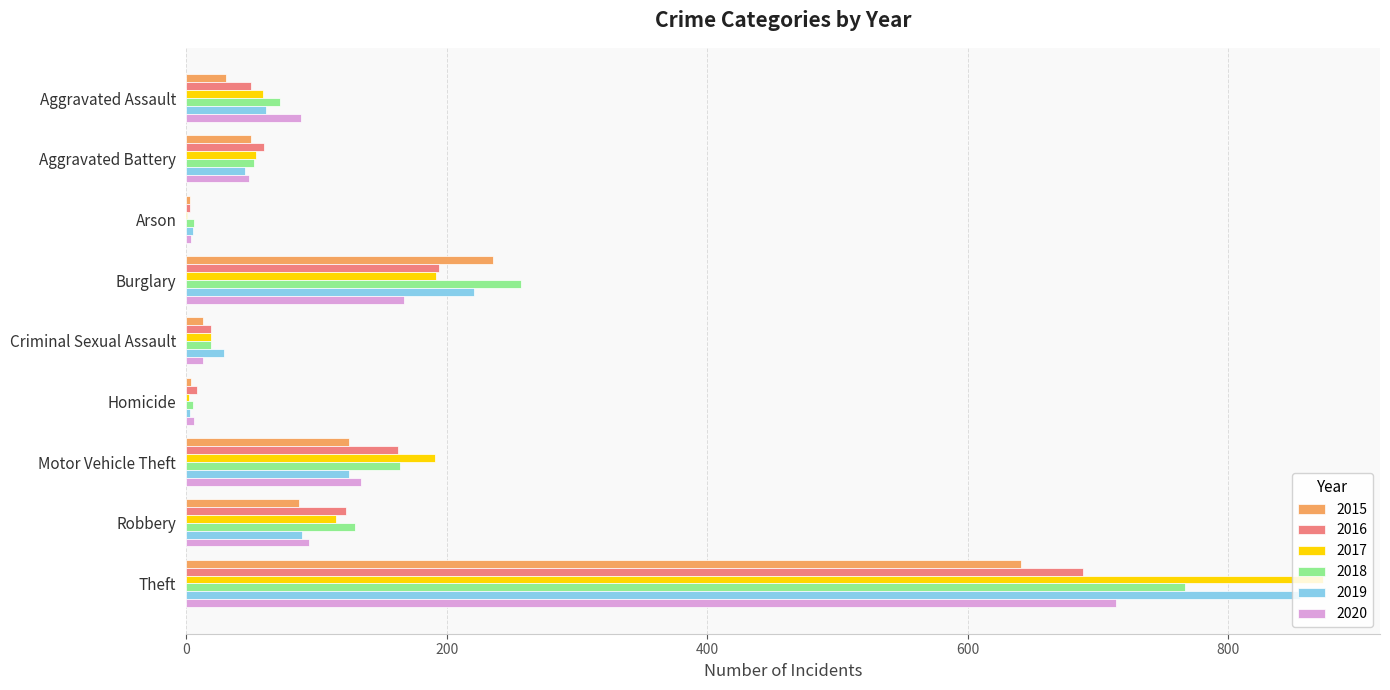

At which category is the sum across all series the highest?

Theft